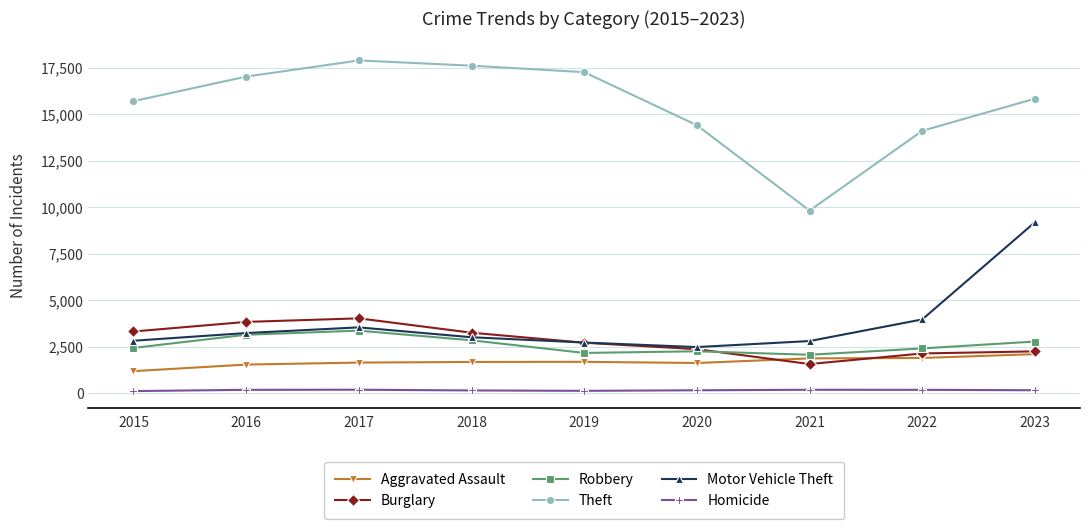

True or false: Motor Vehicle Theft and Theft cross at least once.

False